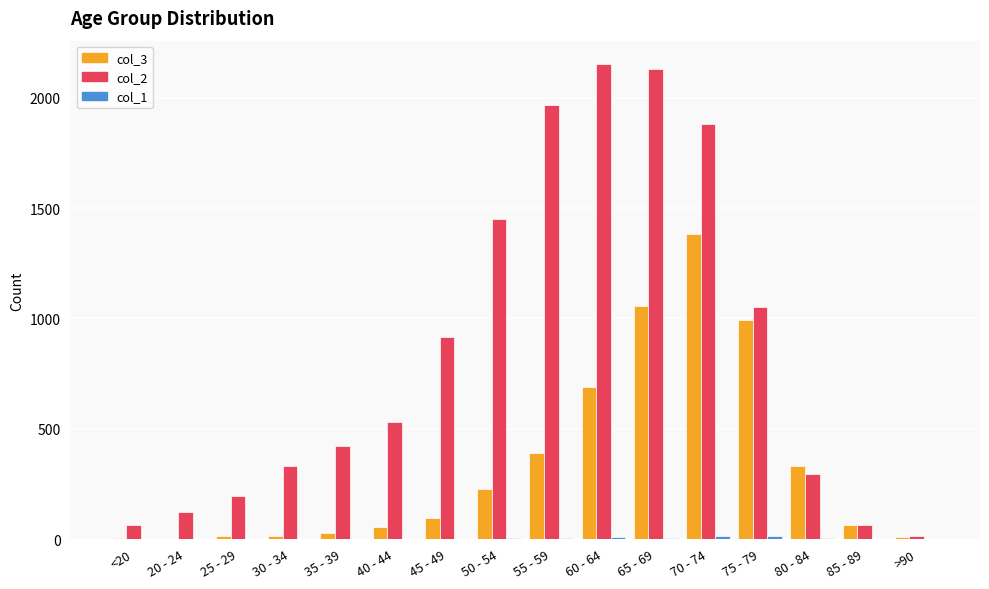

Which category has the highest value across all series?

60 - 64